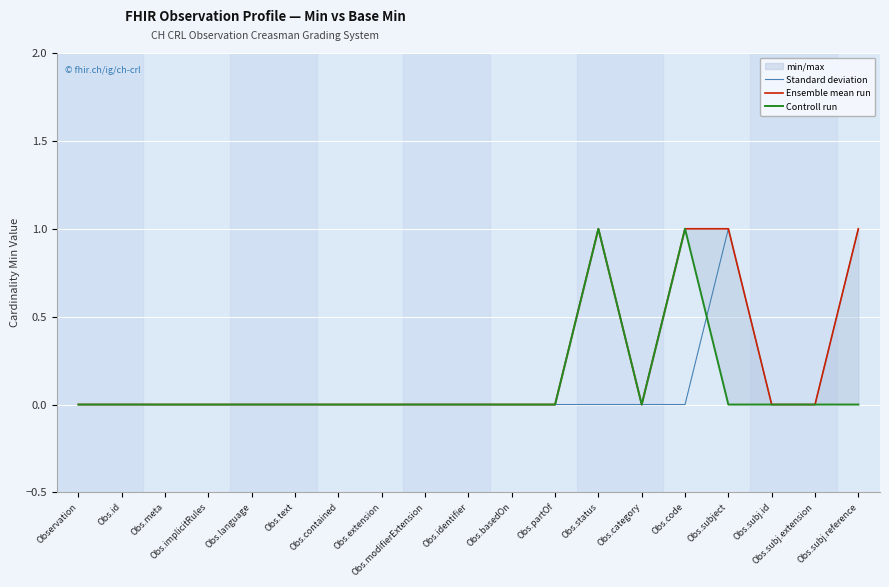

How many lines are shown in the chart?

3